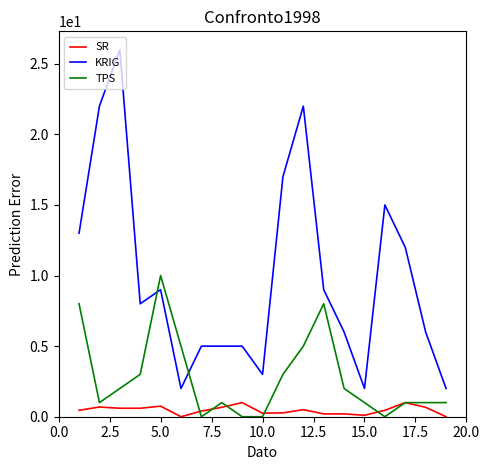

What is the minimum value for KRIG?

2.0